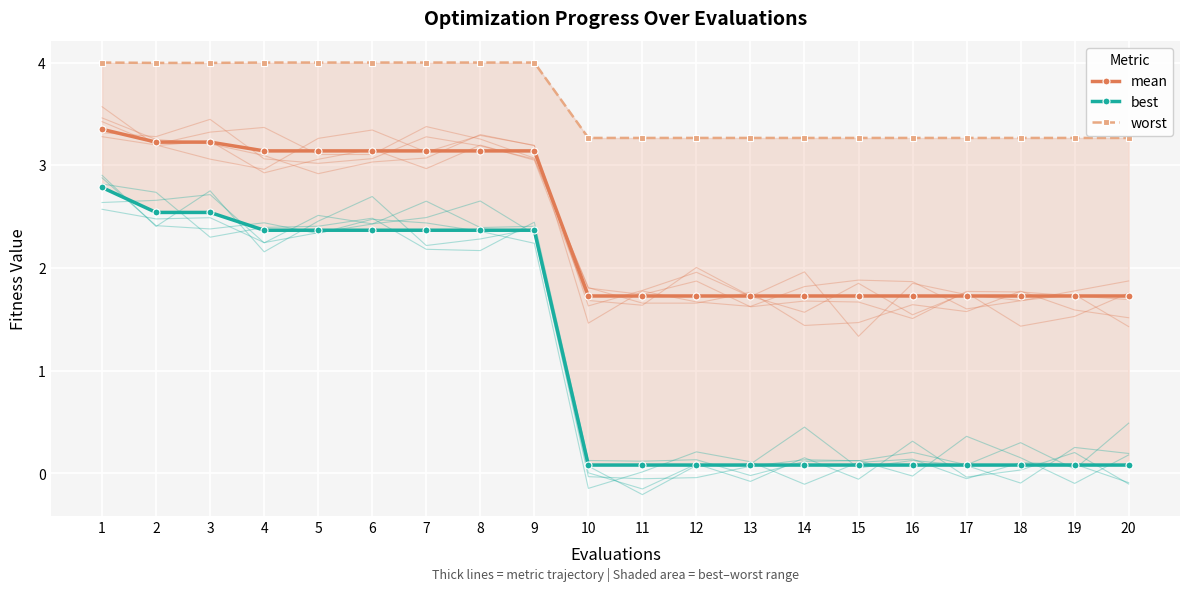

The value of best at 15 is 0.1. True or false?

False